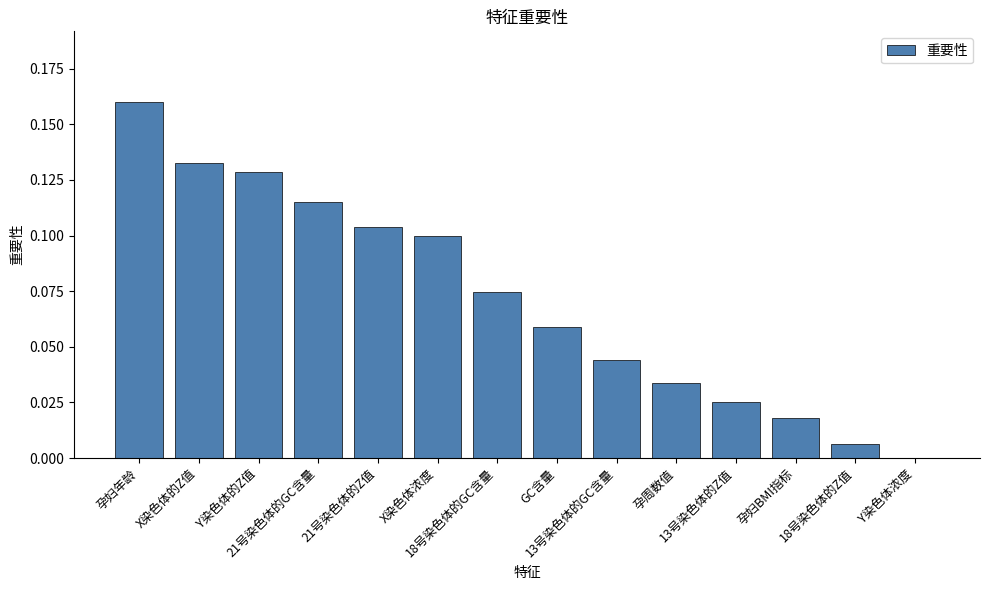

Reading left to right, what are all the values shown in this chart?

孕妇年龄=0.2	X染色体的Z值=0.1	Y染色体的Z值=0.1	21号染色体的GC含量=0.1	21号染色体的Z值=0.1	X染色体浓度=0.1	18号染色体的GC含量=0.1	GC含量=0.1	13号染色体的GC含量=0.0	孕周数值=0.0	13号染色体的Z值=0.0	孕妇BMI指标=0.0	18号染色体的Z值=0.0	Y染色体浓度=0.0